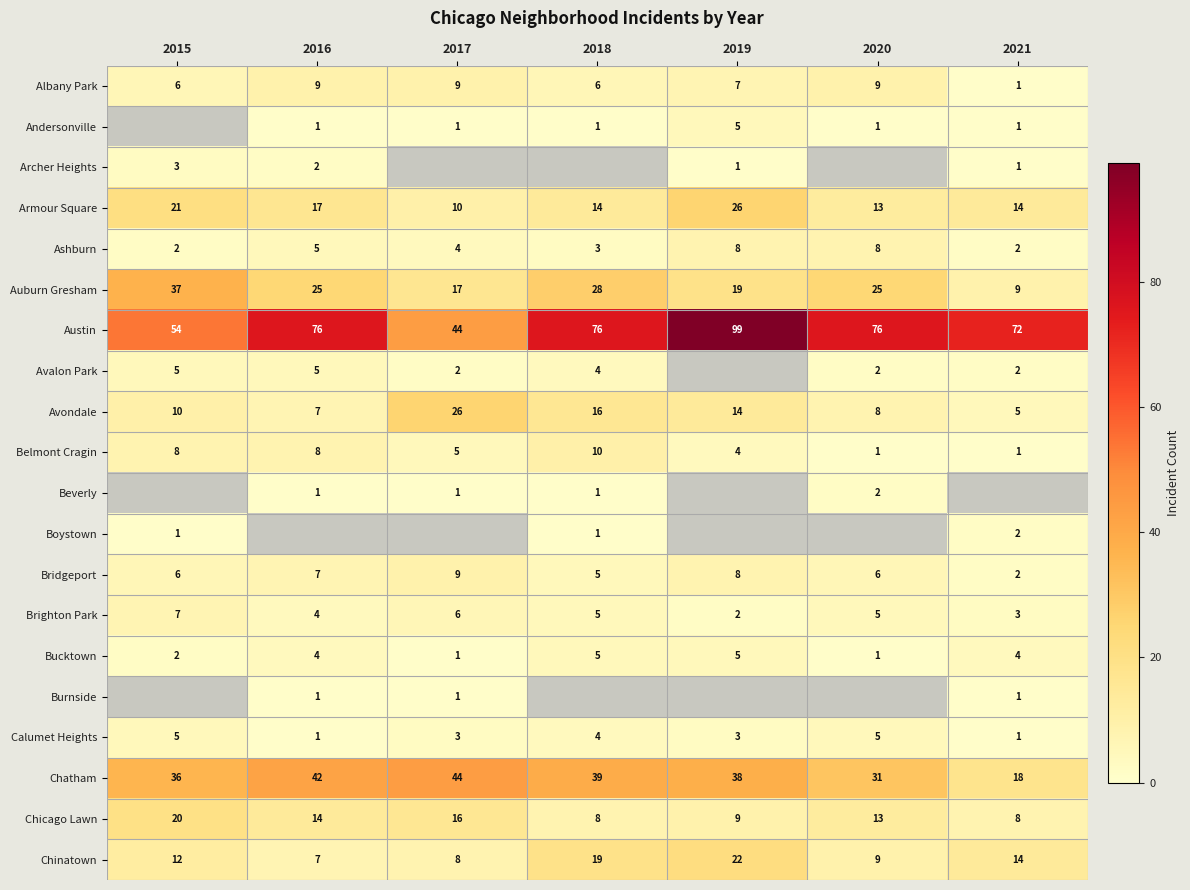

Count the Ashburn values in the range 2 to 8.

7